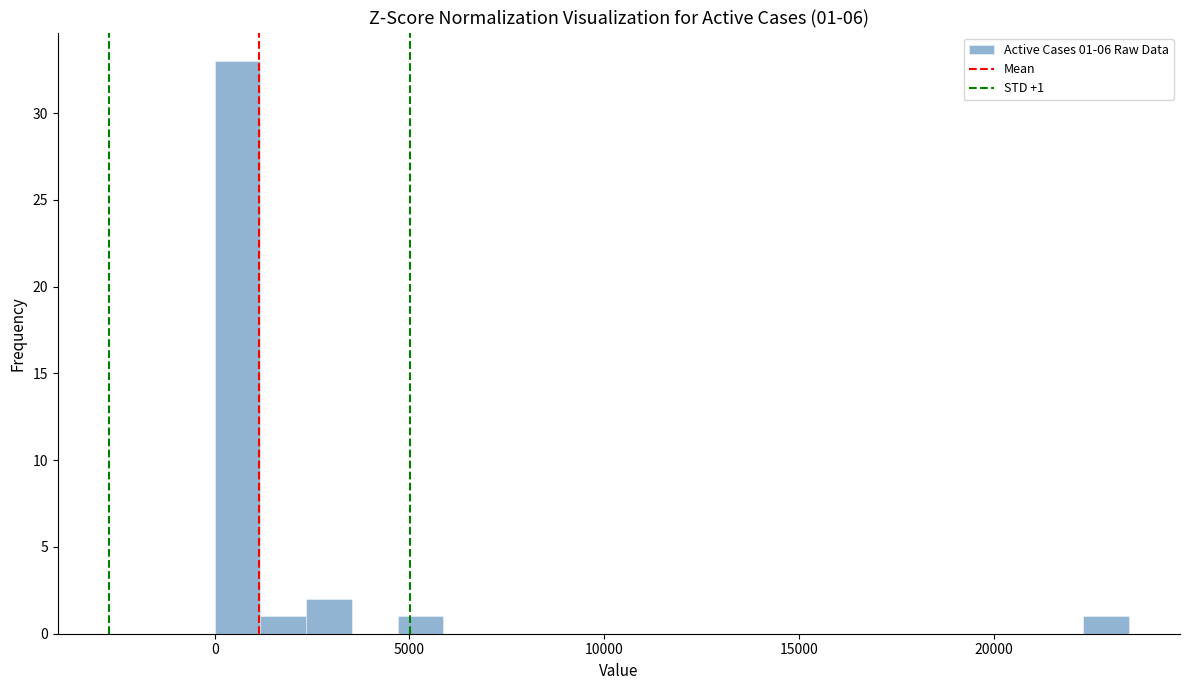

Read against the x-axis, roughly where is the centre of the tallest bar?

500